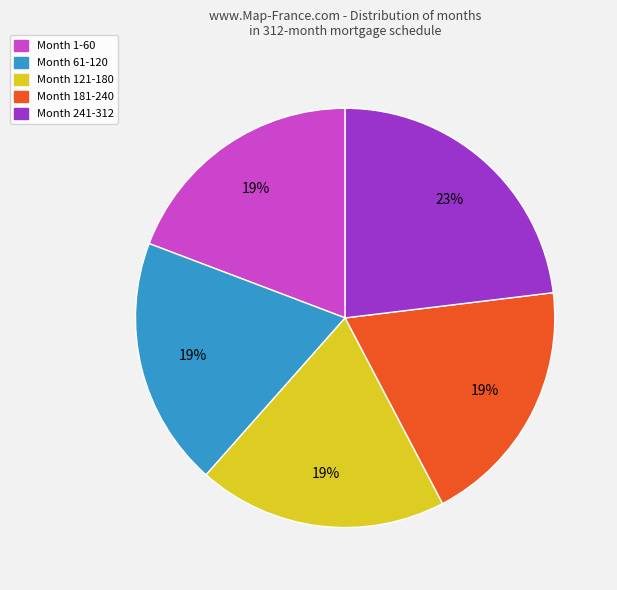

To the nearest percent, what is the difference between the Month 241-312 and Month 181-240 slice percentages?

4%